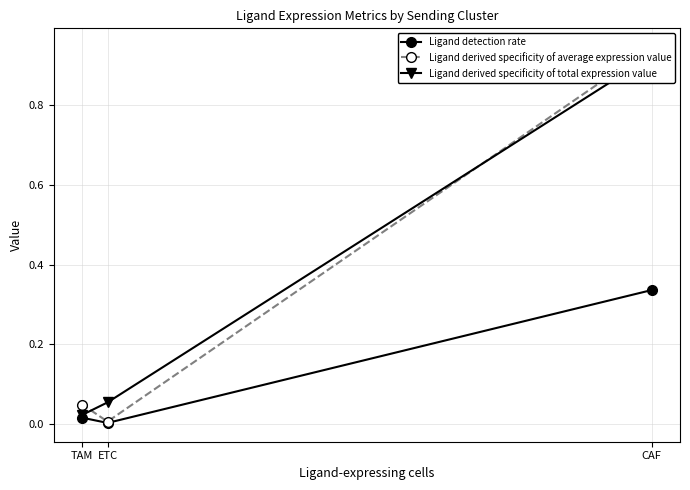

True or false: Ligand derived specificity of average expression value has a value of 0.9 at CAF.

True